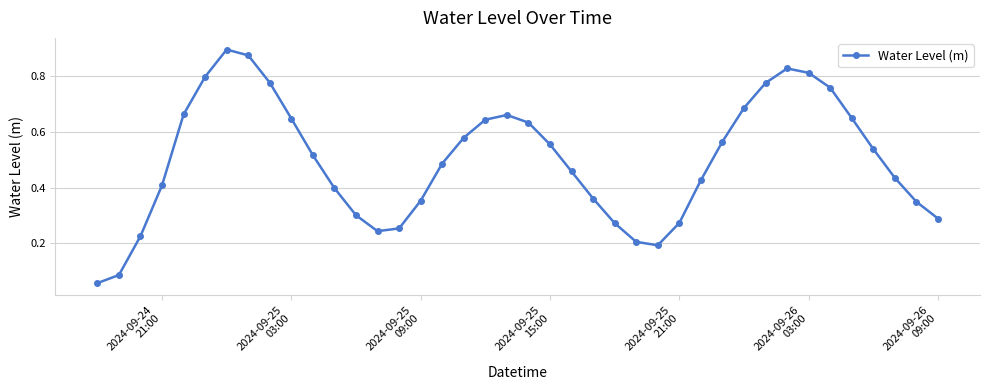

How many interior local peaks (higher than both neighbors) does the data have?

3